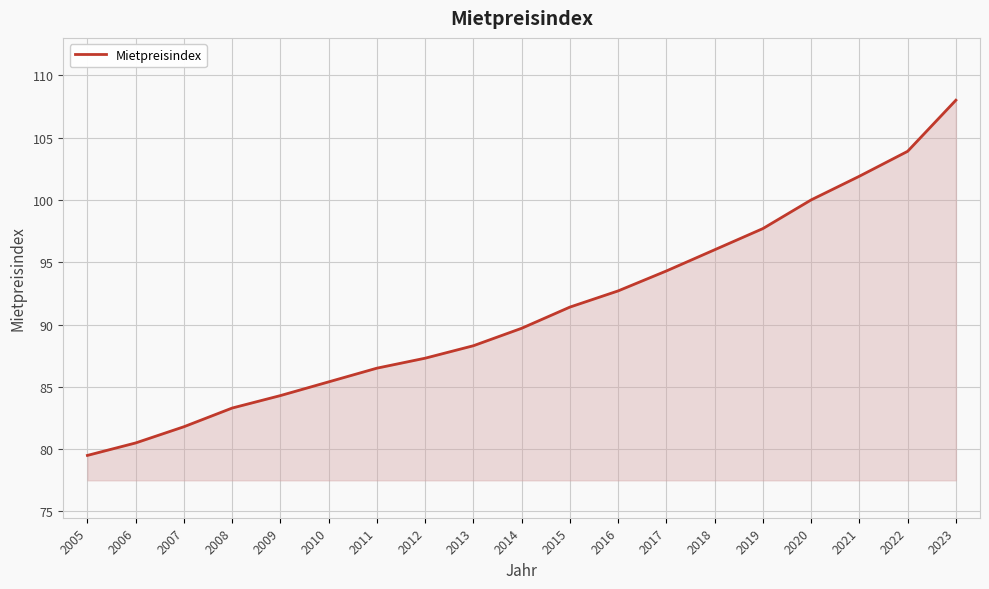

What is the approximate value at 2019?

97.7